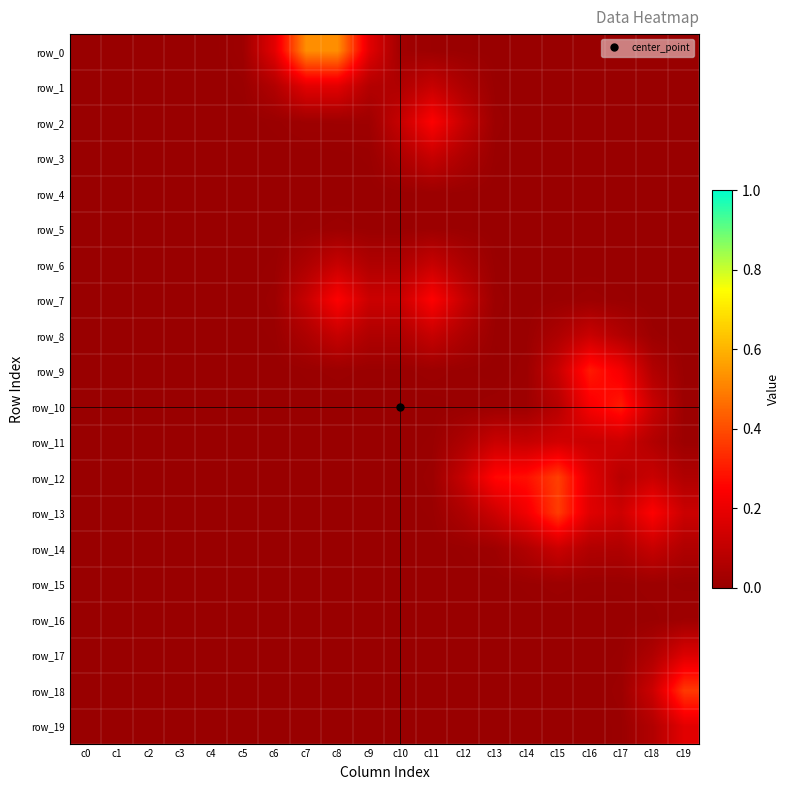

Reading left to right, list all the values displayed in this chart.

row_0: c0=0.0	c1=0.0	c2=0.0	c3=0.0	c4=0.0	c5=0.0	c6=0.2	c7=0.5	c8=0.5	c9=0.2	c10=0.0	c11=0.0	c12=0.0	c13=0.0	c14=0.0	c15=0.0	c16=0.0	c17=0.0	c18=0.0	c19=0.0
row_1: c0=0.0	c1=0.0	c2=0.0	c3=0.0	c4=0.0	c5=0.0	c6=0.1	c7=0.2	c8=0.2	c9=0.1	c10=0.1	c11=0.1	c12=0.1	c13=0.0	c14=0.0	c15=0.0	c16=0.0	c17=0.0	c18=0.0	c19=0.0
row_2: c0=0.0	c1=0.0	c2=0.0	c3=0.0	c4=0.0	c5=0.0	c6=0.0	c7=0.0	c8=0.0	c9=0.0	c10=0.1	c11=0.2	c12=0.1	c13=0.0	c14=0.0	c15=0.0	c16=0.0	c17=0.0	c18=0.0	c19=0.0
row_3: c0=0.0	c1=0.0	c2=0.0	c3=0.0	c4=0.0	c5=0.0	c6=0.0	c7=0.0	c8=0.0	c9=0.0	c10=0.1	c11=0.1	c12=0.1	c13=0.0	c14=0.0	c15=0.0	c16=0.0	c17=0.0	c18=0.0	c19=0.0
row_4: c0=0.0	c1=0.0	c2=0.0	c3=0.0	c4=0.0	c5=0.0	c6=0.0	c7=0.0	c8=0.0	c9=0.0	c10=0.0	c11=0.0	c12=0.0	c13=0.0	c14=0.0	c15=0.0	c16=0.0	c17=0.0	c18=0.0	c19=0.0
row_5: c0=0.0	c1=0.0	c2=0.0	c3=0.0	c4=0.0	c5=0.0	c6=0.0	c7=0.0	c8=0.0	c9=0.0	c10=0.0	c11=0.0	c12=0.0	c13=0.0	c14=0.0	c15=0.0	c16=0.0	c17=0.0	c18=0.0	c19=0.0
row_6: c0=0.0	c1=0.0	c2=0.0	c3=0.0	c4=0.0	c5=0.0	c6=0.0	c7=0.1	c8=0.1	c9=0.1	c10=0.1	c11=0.1	c12=0.1	c13=0.0	c14=0.0	c15=0.0	c16=0.0	c17=0.0	c18=0.0	c19=0.0
row_7: c0=0.0	c1=0.0	c2=0.0	c3=0.0	c4=0.0	c5=0.0	c6=0.0	c7=0.1	c8=0.2	c9=0.1	c10=0.1	c11=0.2	c12=0.1	c13=0.0	c14=0.0	c15=0.0	c16=0.0	c17=0.0	c18=0.0	c19=0.0
row_8: c0=0.0	c1=0.0	c2=0.0	c3=0.0	c4=0.0	c5=0.0	c6=0.0	c7=0.1	c8=0.1	c9=0.1	c10=0.1	c11=0.1	c12=0.1	c13=0.0	c14=0.0	c15=0.1	c16=0.1	c17=0.1	c18=0.0	c19=0.0
row_9: c0=0.0	c1=0.0	c2=0.0	c3=0.0	c4=0.0	c5=0.0	c6=0.0	c7=0.0	c8=0.0	c9=0.0	c10=0.0	c11=0.0	c12=0.0	c13=0.0	c14=0.0	c15=0.1	c16=0.3	c17=0.2	c18=0.1	c19=0.0
row_10: c0=0.0	c1=0.0	c2=0.0	c3=0.0	c4=0.0	c5=0.0	c6=0.0	c7=0.0	c8=0.0	c9=0.0	c10=0.0	c11=0.0	c12=0.0	c13=0.0	c14=0.0	c15=0.1	c16=0.2	c17=0.3	c18=0.1	c19=0.0
row_11: c0=0.0	c1=0.0	c2=0.0	c3=0.0	c4=0.0	c5=0.0	c6=0.0	c7=0.0	c8=0.0	c9=0.0	c10=0.0	c11=0.0	c12=0.1	c13=0.1	c14=0.1	c15=0.1	c16=0.1	c17=0.1	c18=0.1	c19=0.0
row_12: c0=0.0	c1=0.0	c2=0.0	c3=0.0	c4=0.0	c5=0.0	c6=0.0	c7=0.0	c8=0.0	c9=0.0	c10=0.0	c11=0.0	c12=0.1	c13=0.3	c14=0.3	c15=0.4	c16=0.2	c17=0.1	c18=0.1	c19=0.1
row_13: c0=0.0	c1=0.0	c2=0.0	c3=0.0	c4=0.0	c5=0.0	c6=0.0	c7=0.0	c8=0.0	c9=0.0	c10=0.0	c11=0.0	c12=0.1	c13=0.1	c14=0.2	c15=0.4	c16=0.2	c17=0.1	c18=0.2	c19=0.1
row_14: c0=0.0	c1=0.0	c2=0.0	c3=0.0	c4=0.0	c5=0.0	c6=0.0	c7=0.0	c8=0.0	c9=0.0	c10=0.0	c11=0.0	c12=0.0	c13=0.0	c14=0.1	c15=0.1	c16=0.1	c17=0.1	c18=0.1	c19=0.1
row_15: c0=0.0	c1=0.0	c2=0.0	c3=0.0	c4=0.0	c5=0.0	c6=0.0	c7=0.0	c8=0.0	c9=0.0	c10=0.0	c11=0.0	c12=0.0	c13=0.0	c14=0.0	c15=0.0	c16=0.0	c17=0.0	c18=0.0	c19=0.0
row_16: c0=0.0	c1=0.0	c2=0.0	c3=0.0	c4=0.0	c5=0.0	c6=0.0	c7=0.0	c8=0.0	c9=0.0	c10=0.0	c11=0.0	c12=0.0	c13=0.0	c14=0.0	c15=0.0	c16=0.0	c17=0.0	c18=0.0	c19=0.0
row_17: c0=0.0	c1=0.0	c2=0.0	c3=0.0	c4=0.0	c5=0.0	c6=0.0	c7=0.0	c8=0.0	c9=0.0	c10=0.0	c11=0.0	c12=0.0	c13=0.0	c14=0.0	c15=0.0	c16=0.0	c17=0.0	c18=0.1	c19=0.2
row_18: c0=0.0	c1=0.0	c2=0.0	c3=0.0	c4=0.0	c5=0.0	c6=0.0	c7=0.0	c8=0.0	c9=0.0	c10=0.0	c11=0.0	c12=0.0	c13=0.0	c14=0.0	c15=0.0	c16=0.0	c17=0.0	c18=0.1	c19=0.4
row_19: c0=0.0	c1=0.0	c2=0.0	c3=0.0	c4=0.0	c5=0.0	c6=0.0	c7=0.0	c8=0.0	c9=0.0	c10=0.0	c11=0.0	c12=0.0	c13=0.0	c14=0.0	c15=0.0	c16=0.0	c17=0.0	c18=0.1	c19=0.2